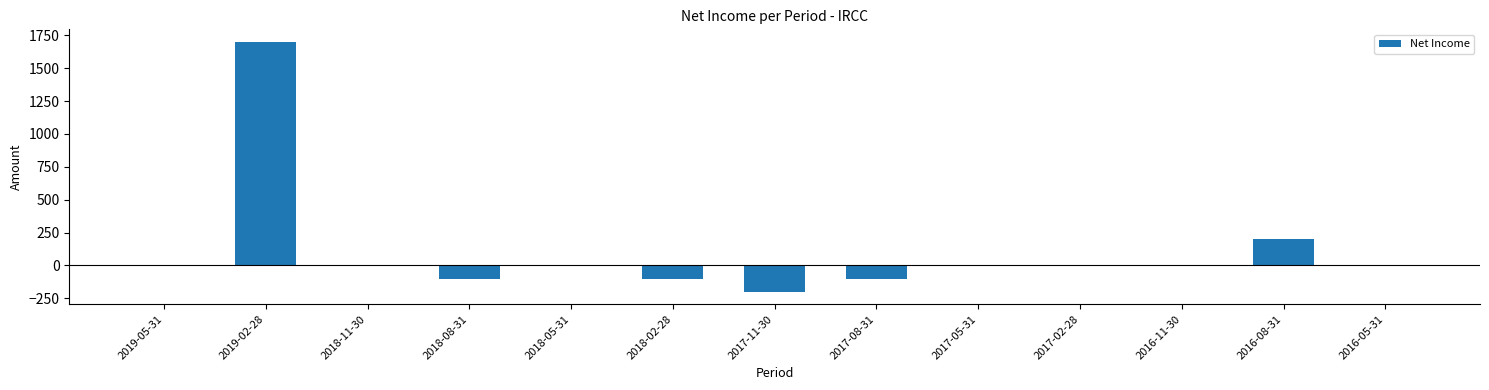

What is the greatest value displayed?

1700